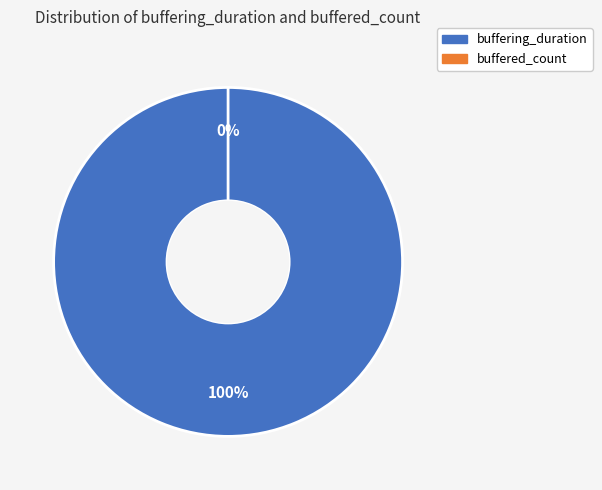

Which slice is the largest?

buffering_duration